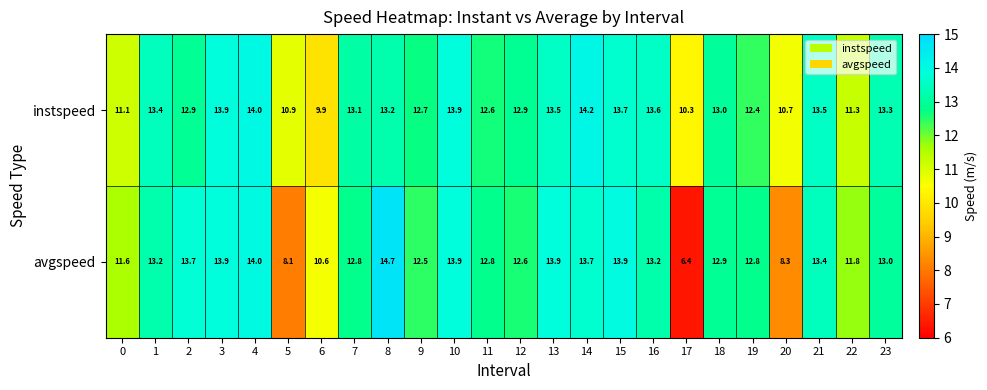

At how many categories does at least one series exceed 6?

24